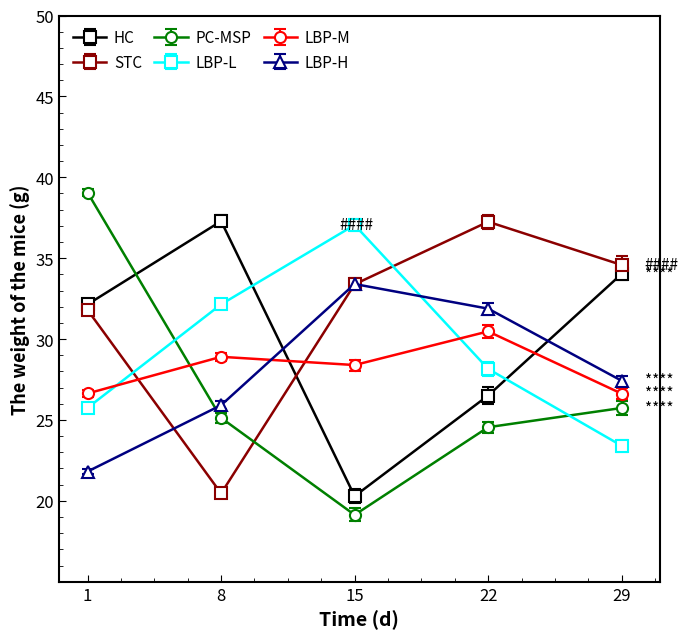

Is the value of LBP-M at 8 greater than the value of LBP-L at 29?

Yes